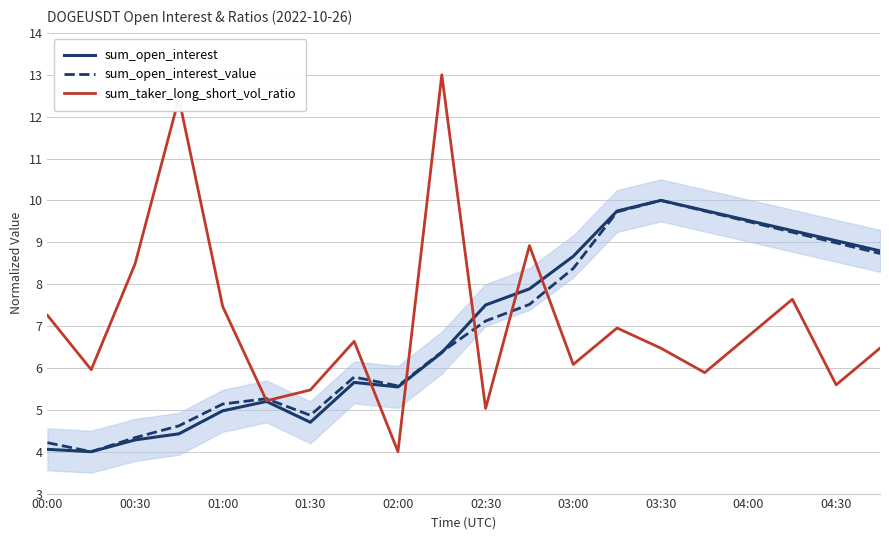

True or false: sum_open_interest_value has a value of 9.0 at 04:30.

True